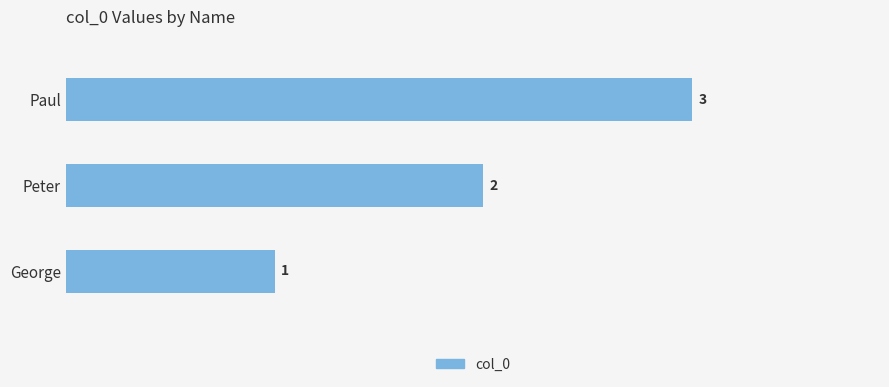

List the labels in order of value, smallest first.

George, Peter, Paul